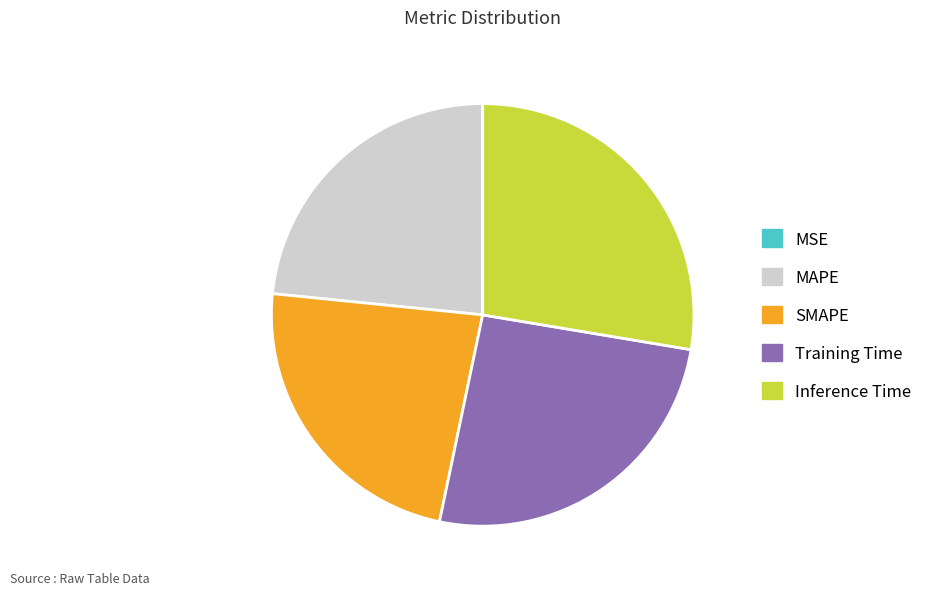

Between Training Time and Inference Time, which is larger?

Inference Time